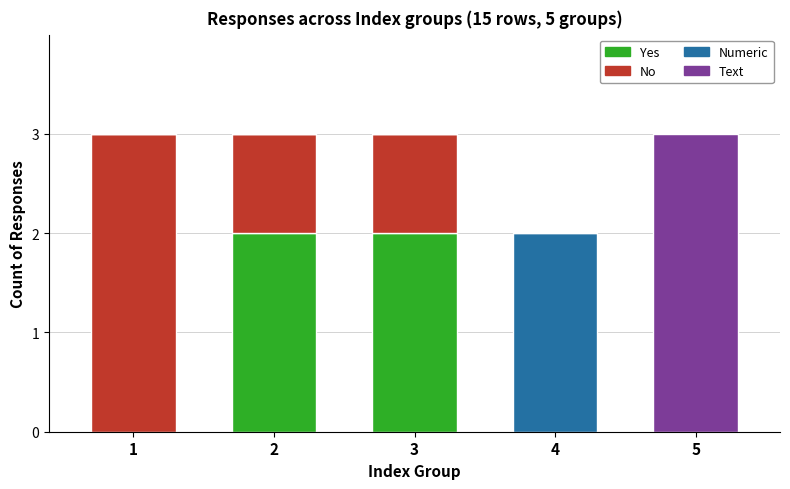

Is it true that Yes equals 2 at 3?

True